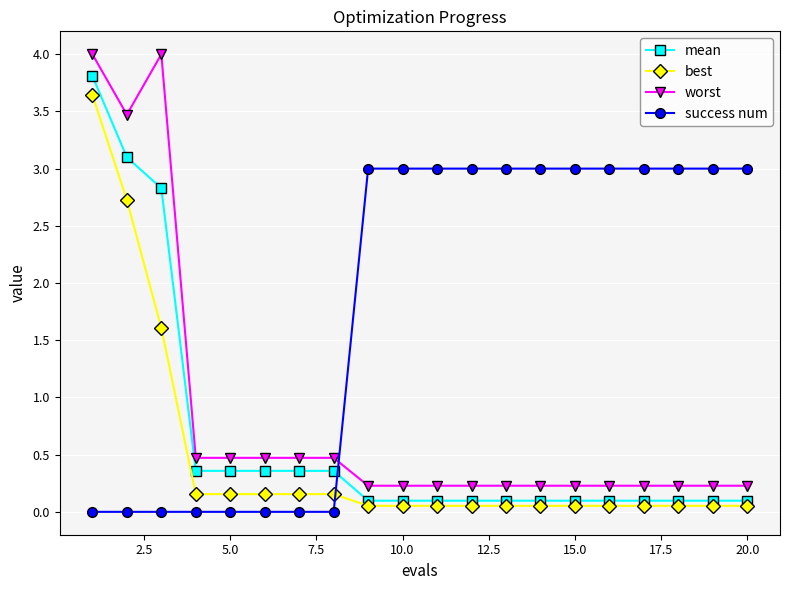

What is the value of the success num point at the 9th from the left?

3.0